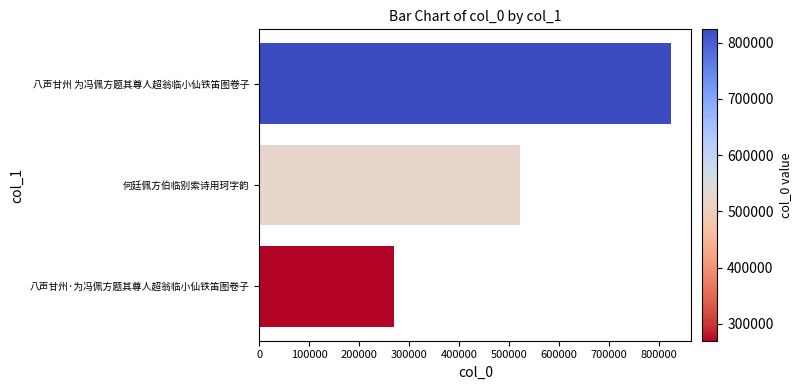

What is the maximum value shown in the chart?

823675